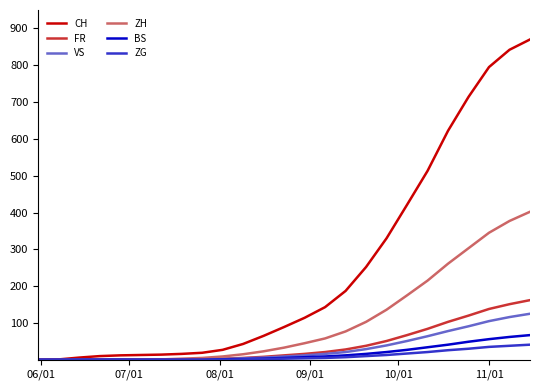

Which series has the largest total across all categories?

CH